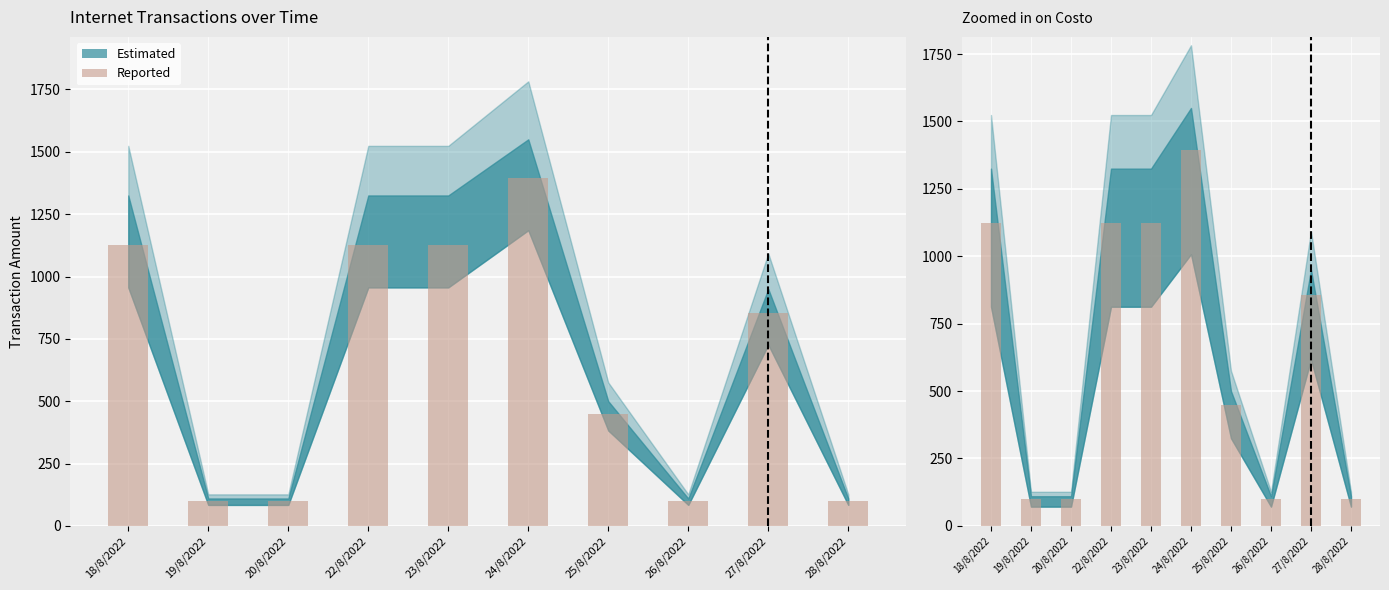

List the labels in order of value, largest first.

24/8/2022, 18/8/2022, 22/8/2022, 23/8/2022, 27/8/2022, 25/8/2022, 19/8/2022, 20/8/2022, 26/8/2022, 28/8/2022